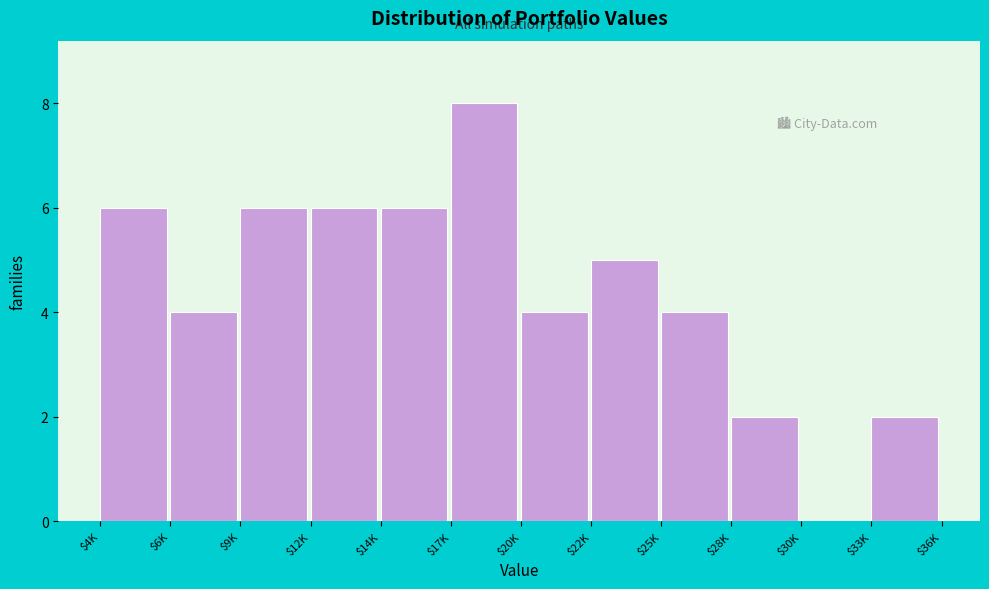

What is the sum of all values?

53